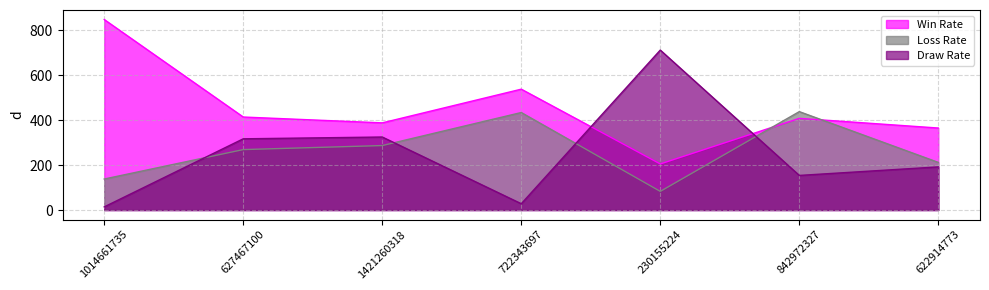

Where do Win Rate and Loss Rate first cross each other?

230155224 and 842972327